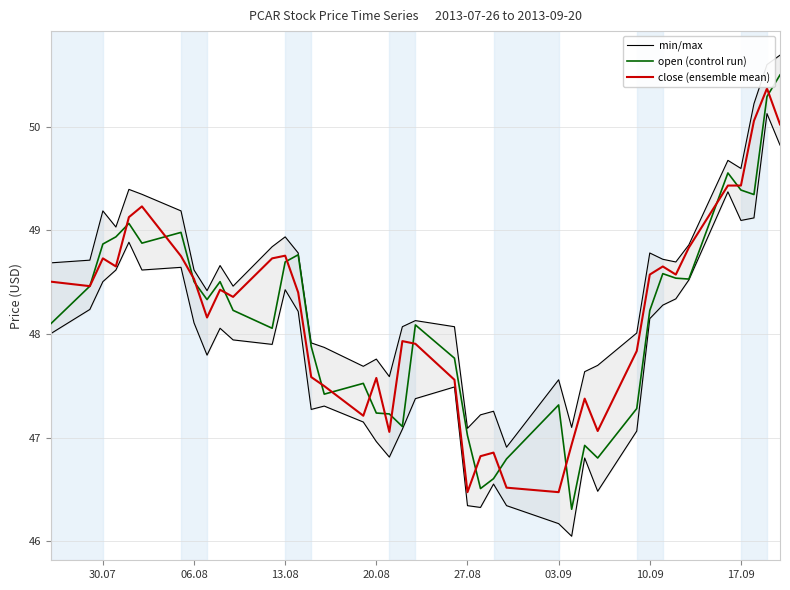

True or false: open (control run) has a value of 49.4 at 17.09.

True